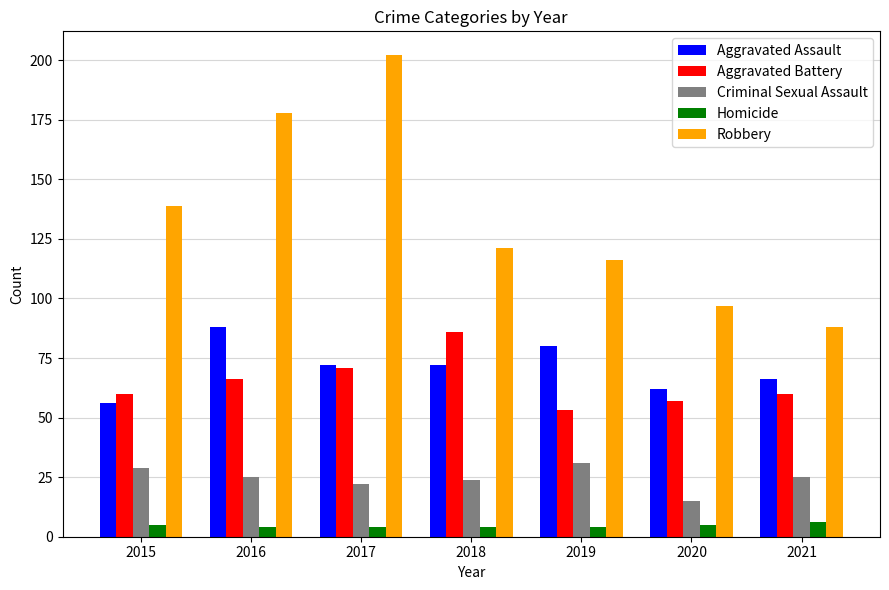

Which series has the widest spread of values?

Robbery